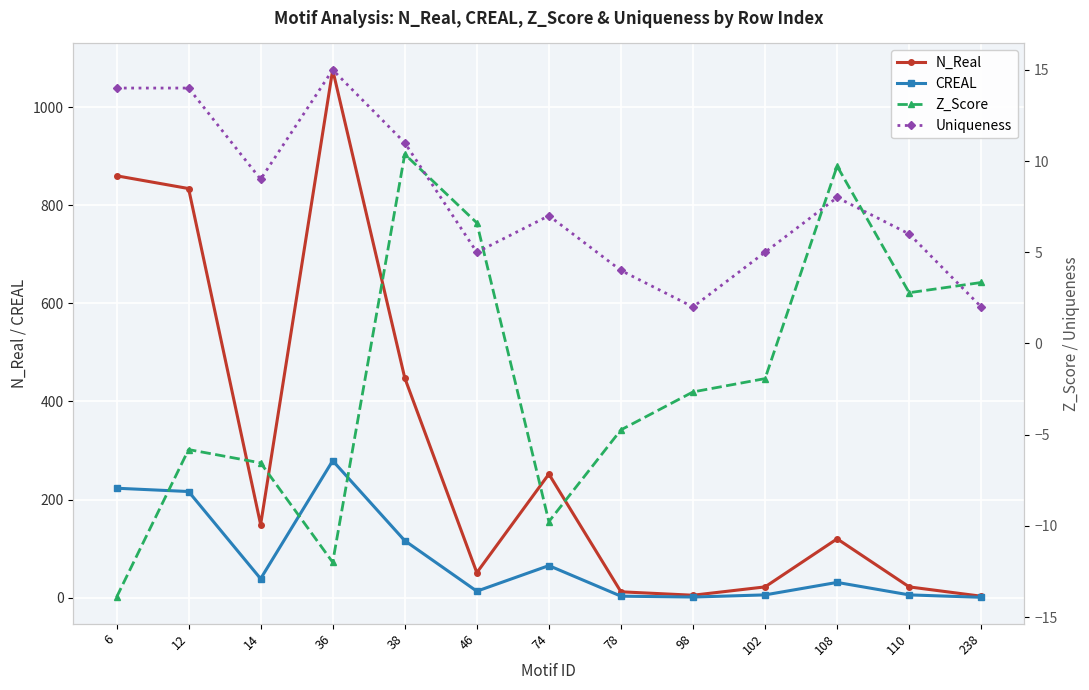

What is the sum of all N_Real values?

3854.0